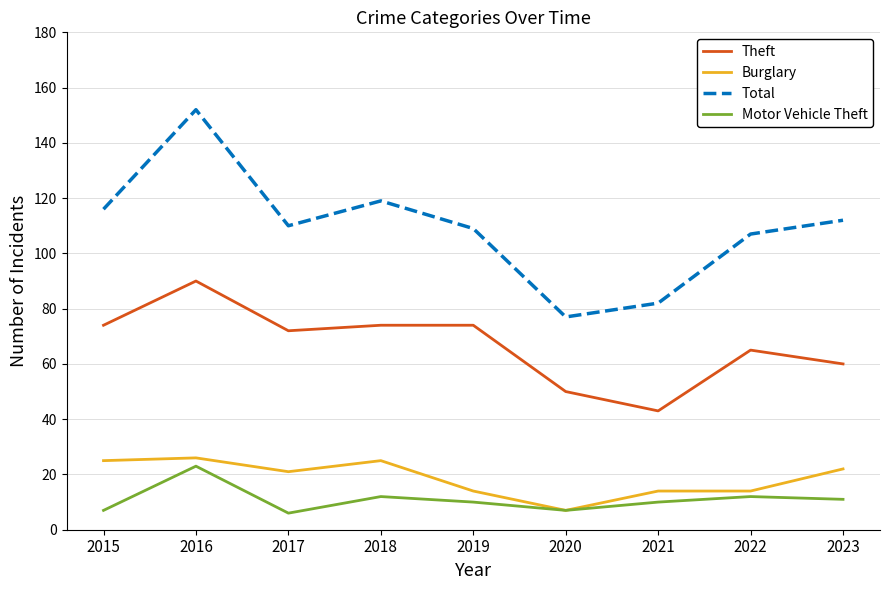

Does the chart have visible grid lines?

Yes